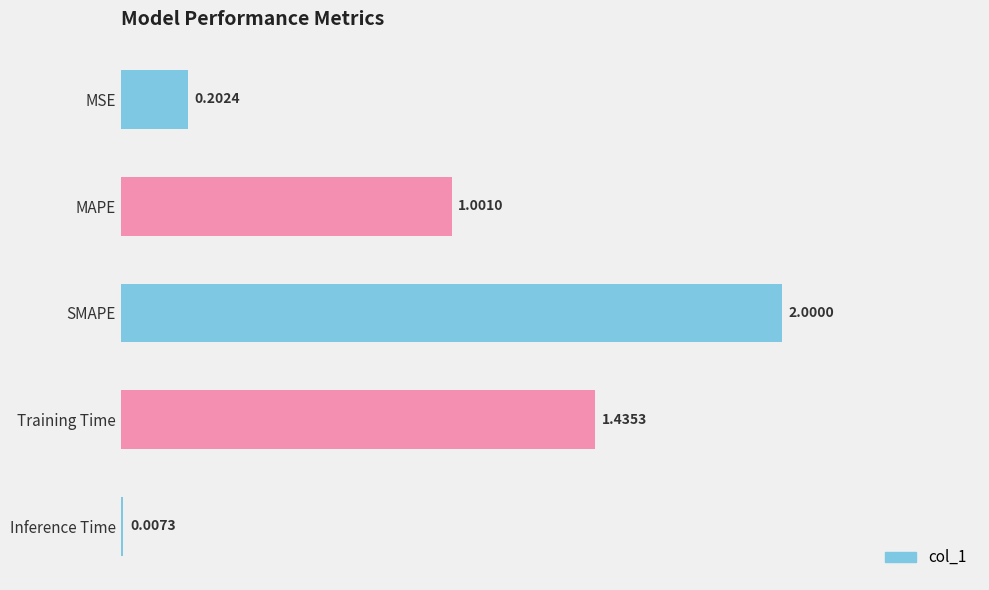

At which label is the value closest to 1?

MAPE